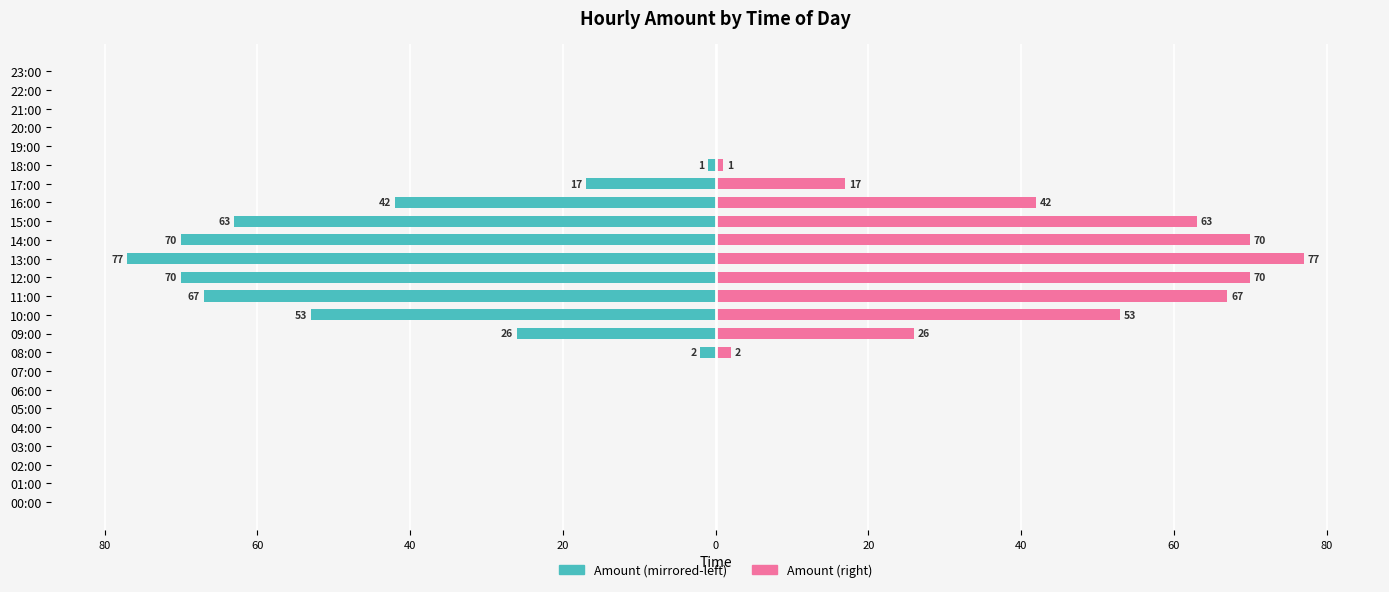

What is the sum of the amount (right) values at 16:00 and 07:00?

42